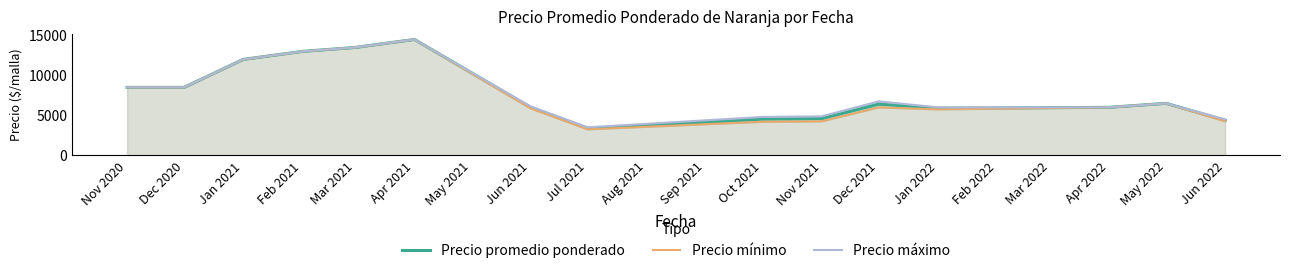

Count the number of categories in the chart.

15